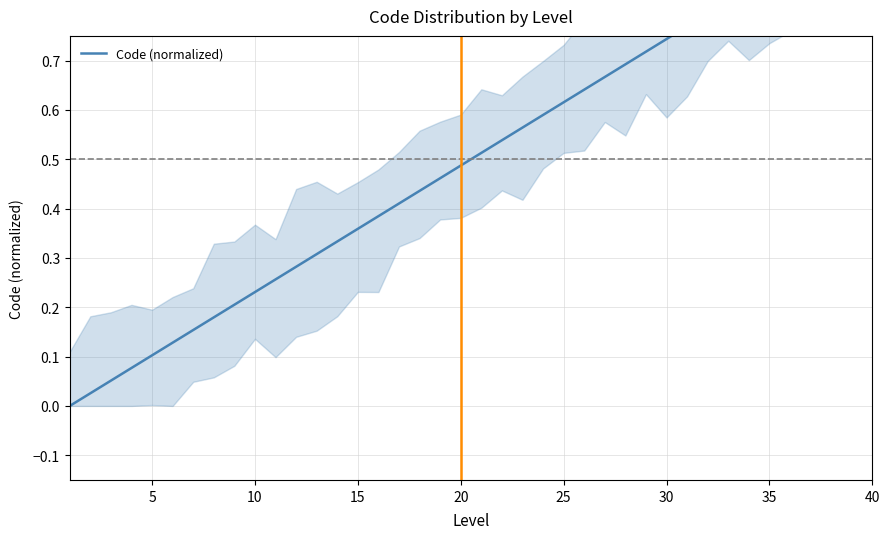

Is it true that the value at 35 is 0.9?

True